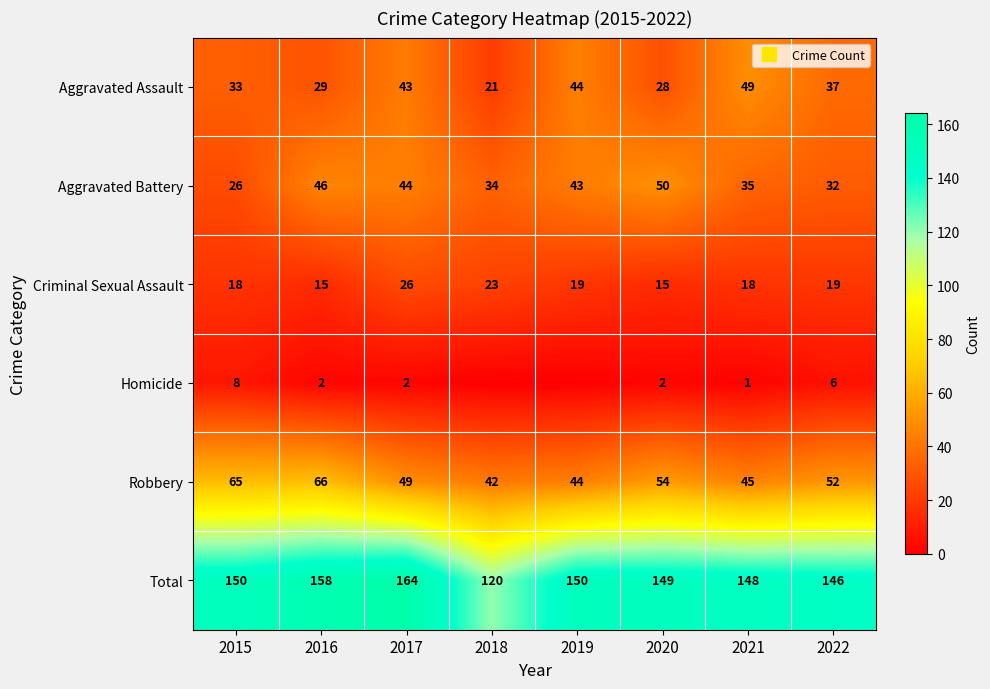

How many data points in Robbery are above 52?

3